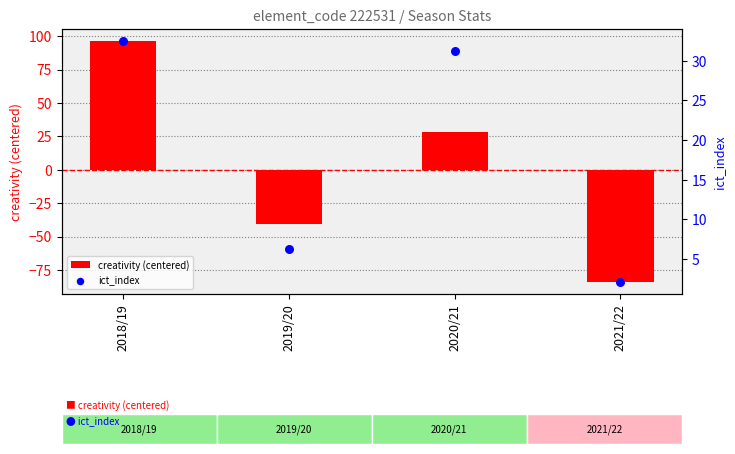

Which series has the largest total across all categories?

ict_index